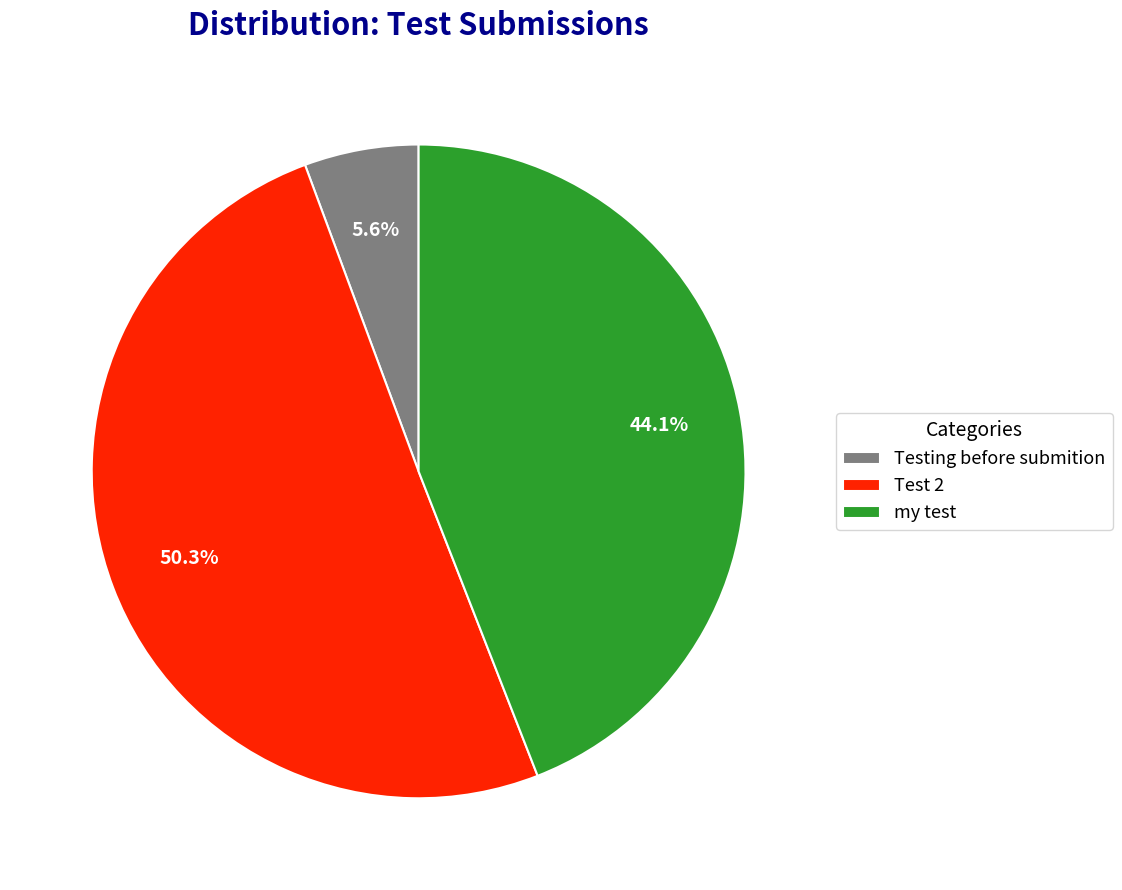

To the nearest percent, what is the combined percentage of Test 2 and my test?

94%